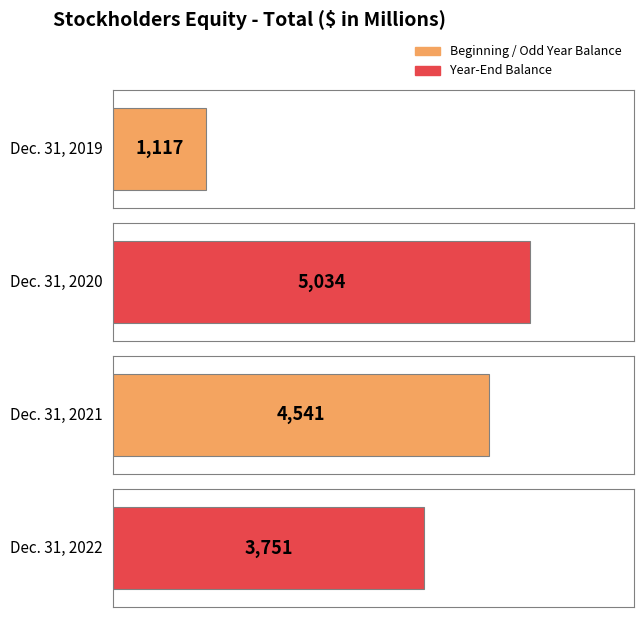

Reading left to right, list all the values displayed in this chart.

1117	5034	4541	3751